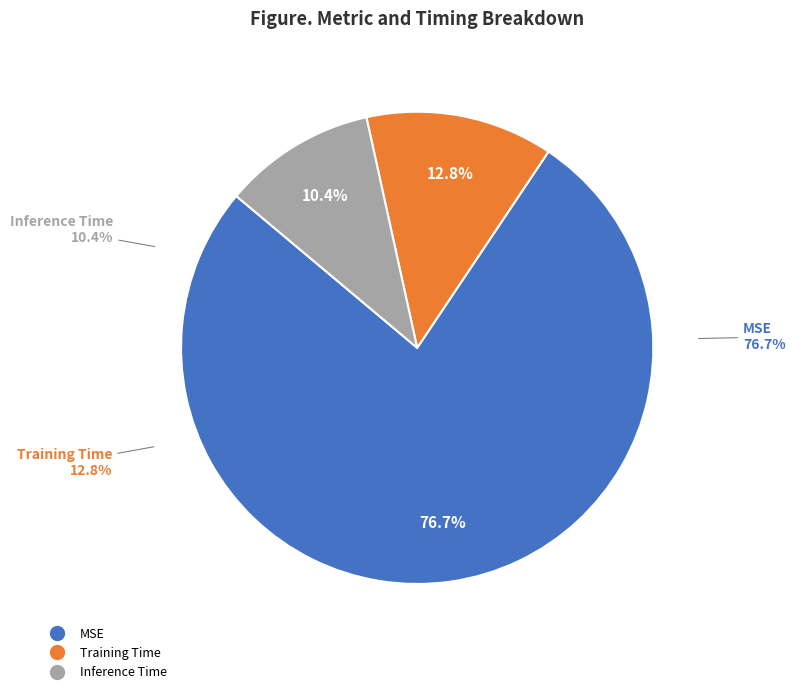

How many slices are in this pie chart?

3